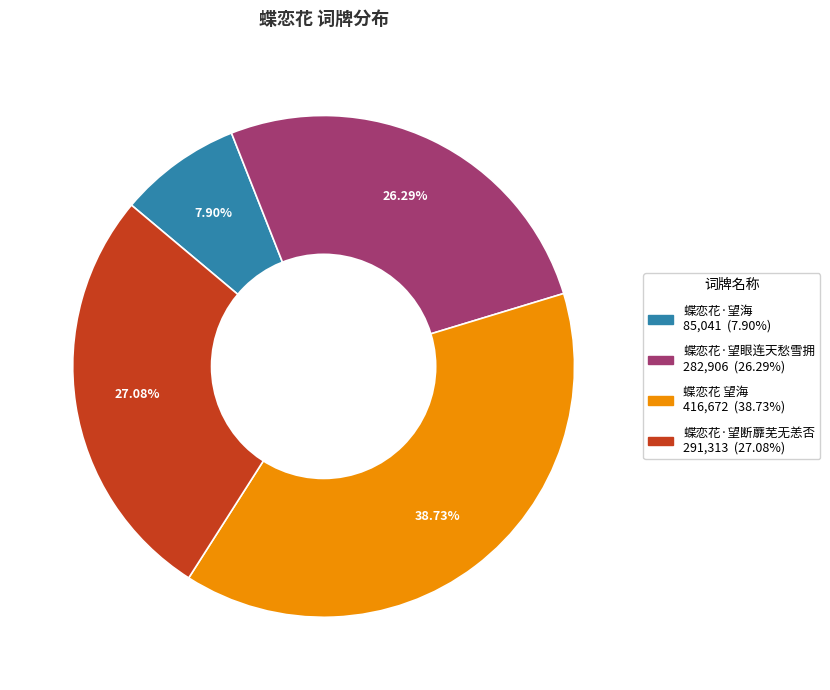

Which has a higher value, 蝶恋花 望海 or 蝶恋花·望眼连天愁雪拥?

蝶恋花 望海